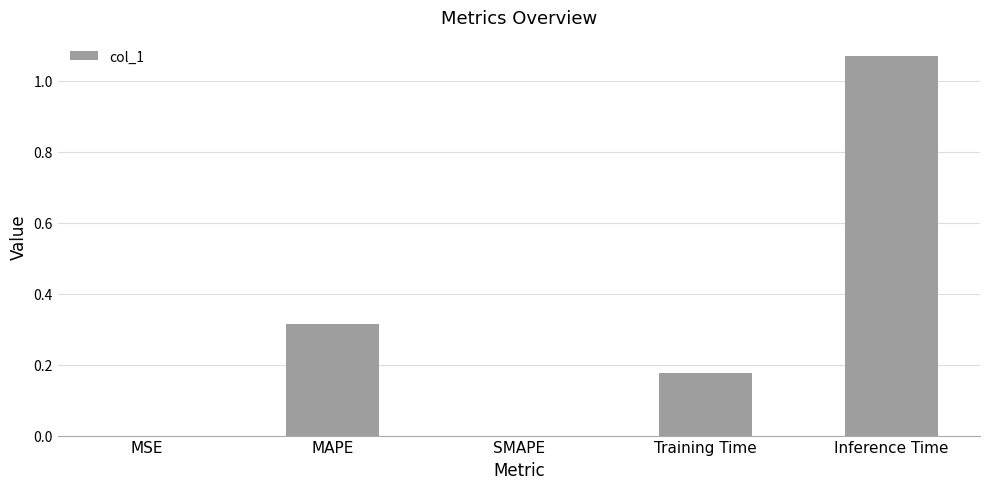

True or false: the data shows 0.0 at MSE.

True